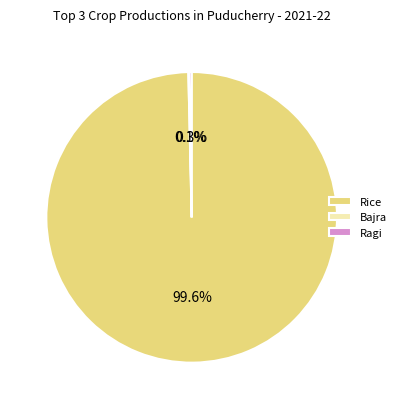

Which slice represents more than half of the pie?

Rice